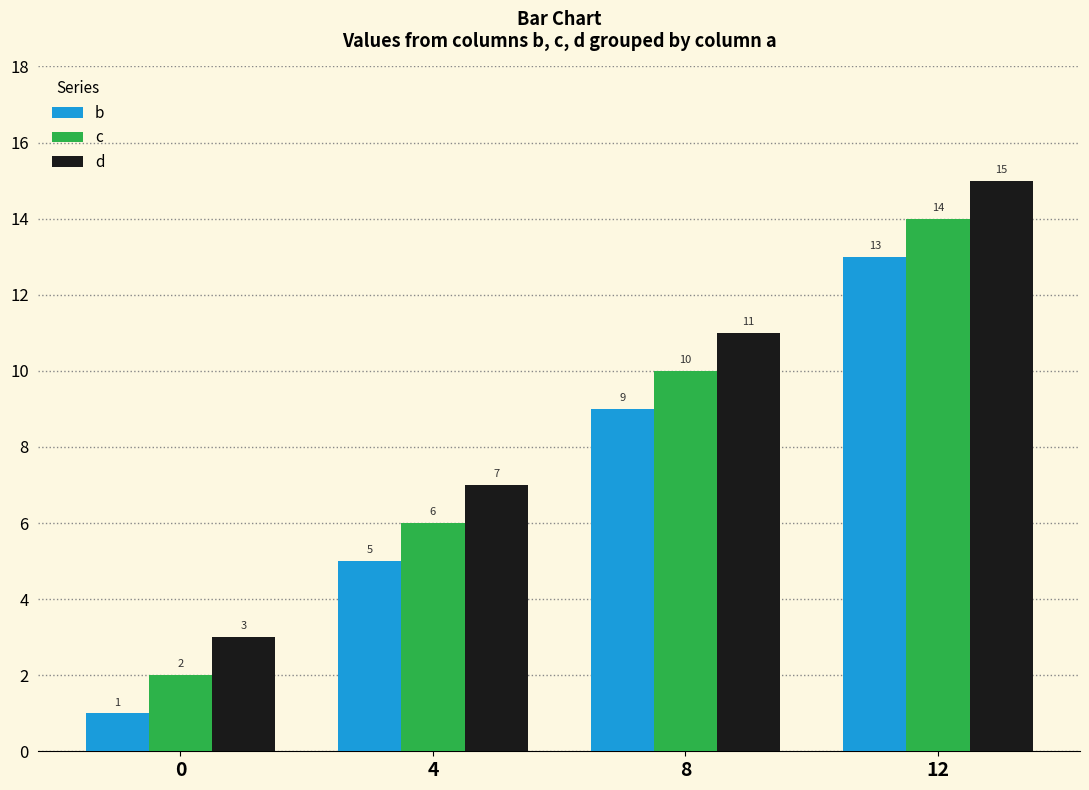

What is the maximum value for c?

14